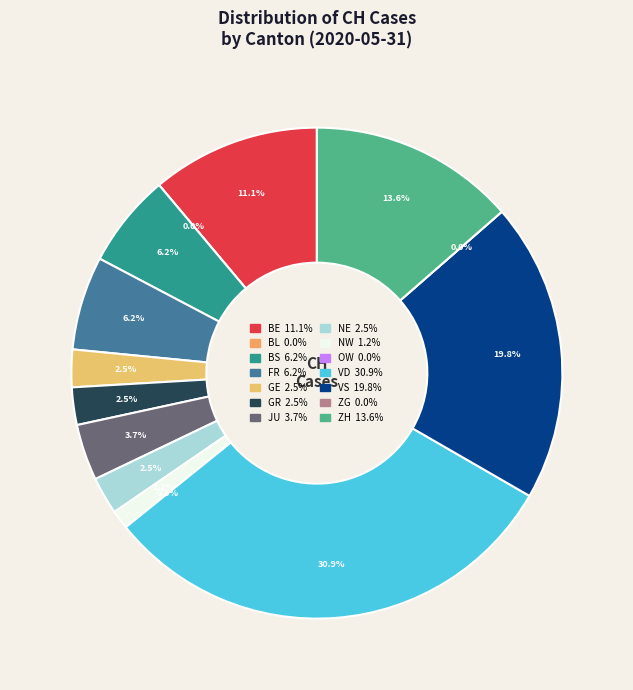

Which has a higher value, ZG or GE?

GE